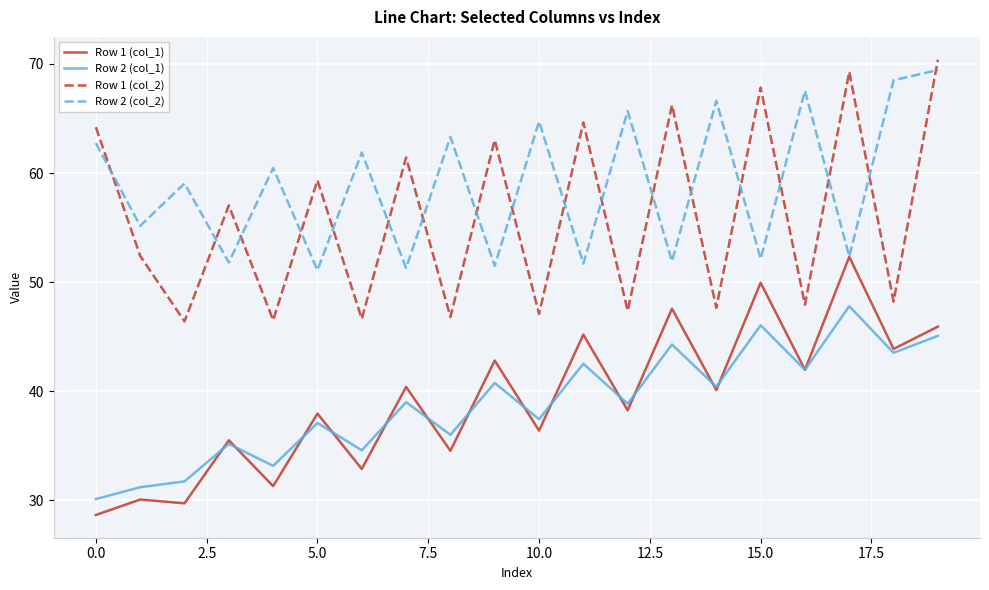

Which series has the largest total across all categories?

Row 2 (col_2)